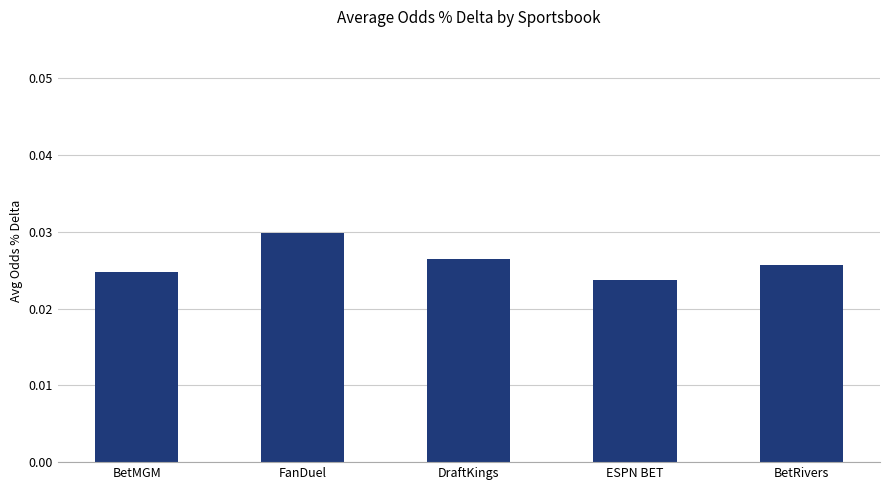

At which label is the value closest to 0?

ESPN BET